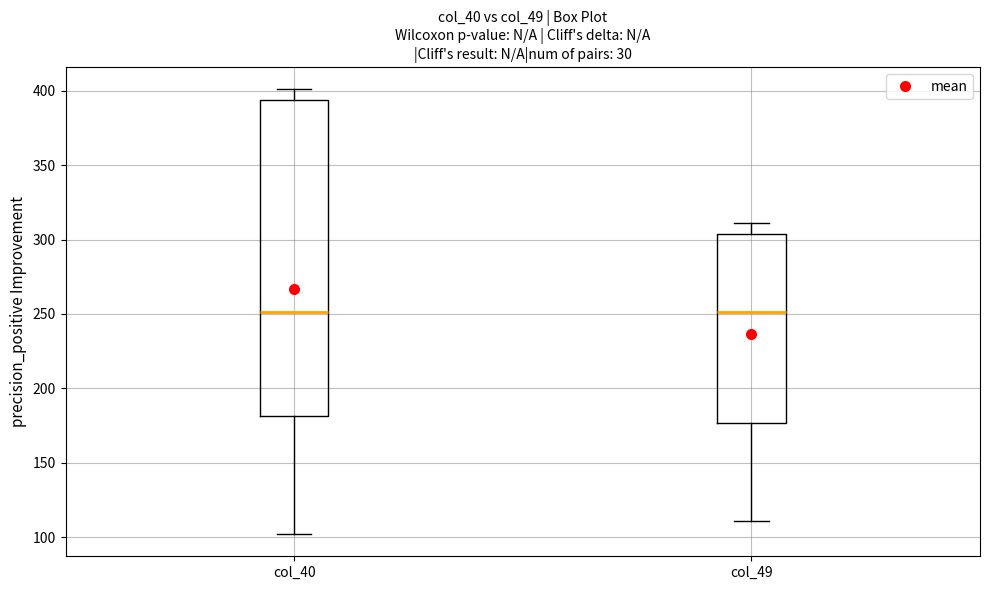

Comparing the boxes themselves (not the whiskers), which one is the tallest?

col_40